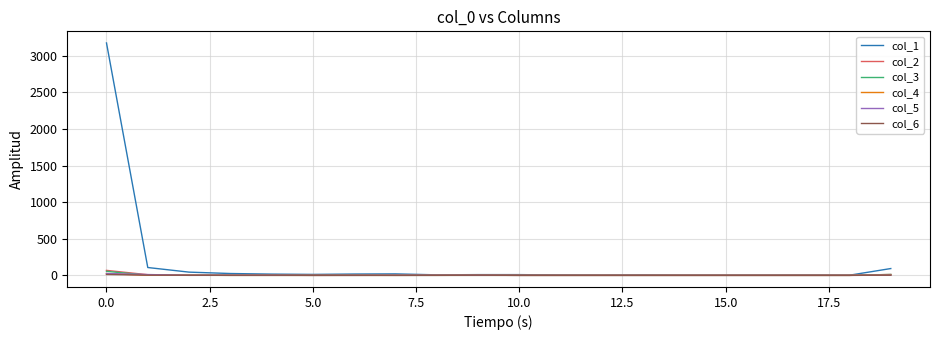

Which series has the widest spread of values?

col_1